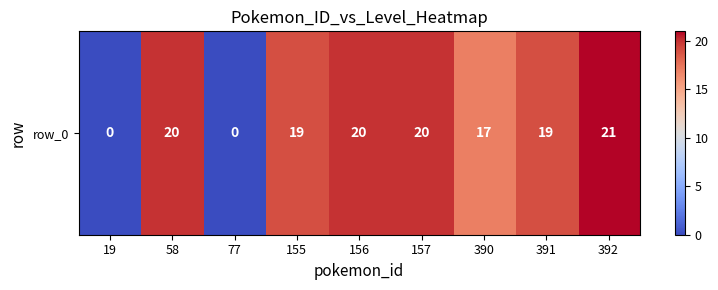

What is the difference between the second highest and minimum values?

20